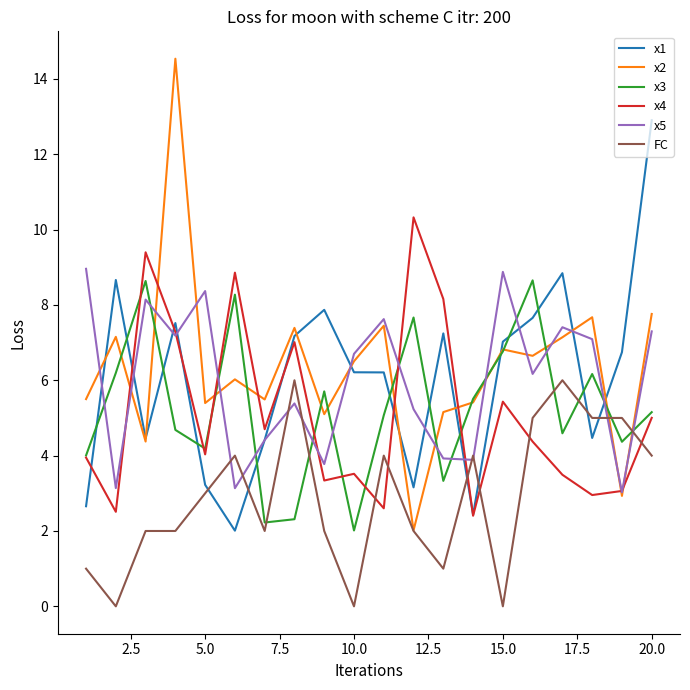

What is the greatest value displayed?

14.5